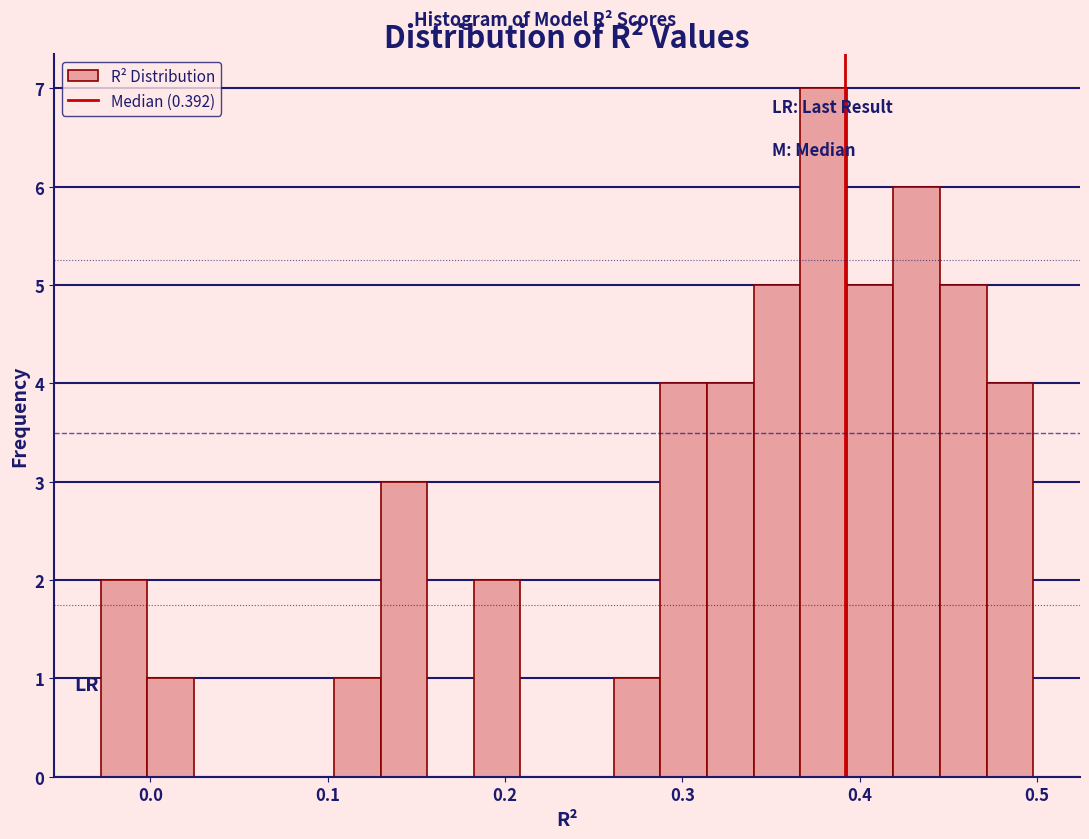

Read against the x-axis, roughly where is the centre of the tallest bar?

0.38